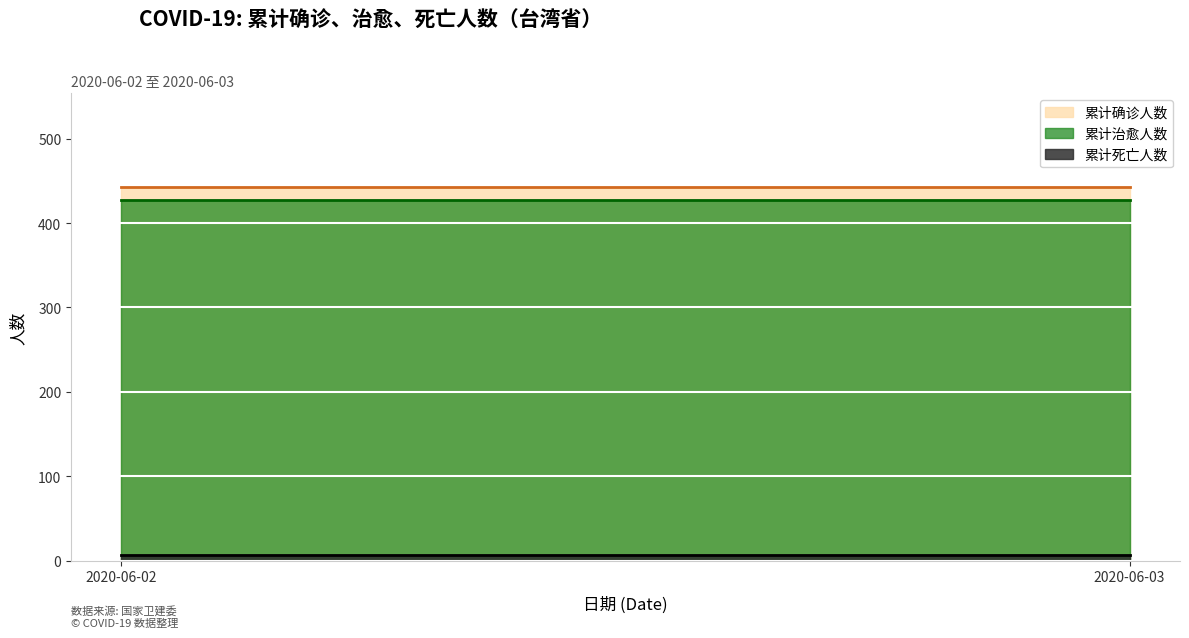

What is the average value of the 累计死亡人数 series?

7